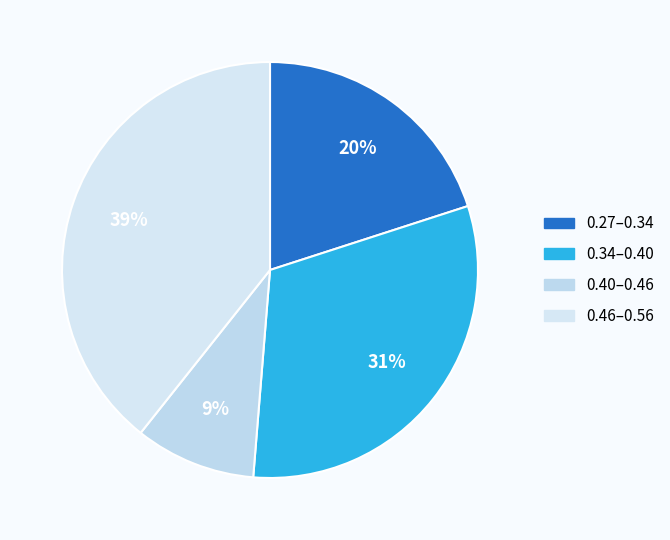

How many segments does this pie chart have?

4